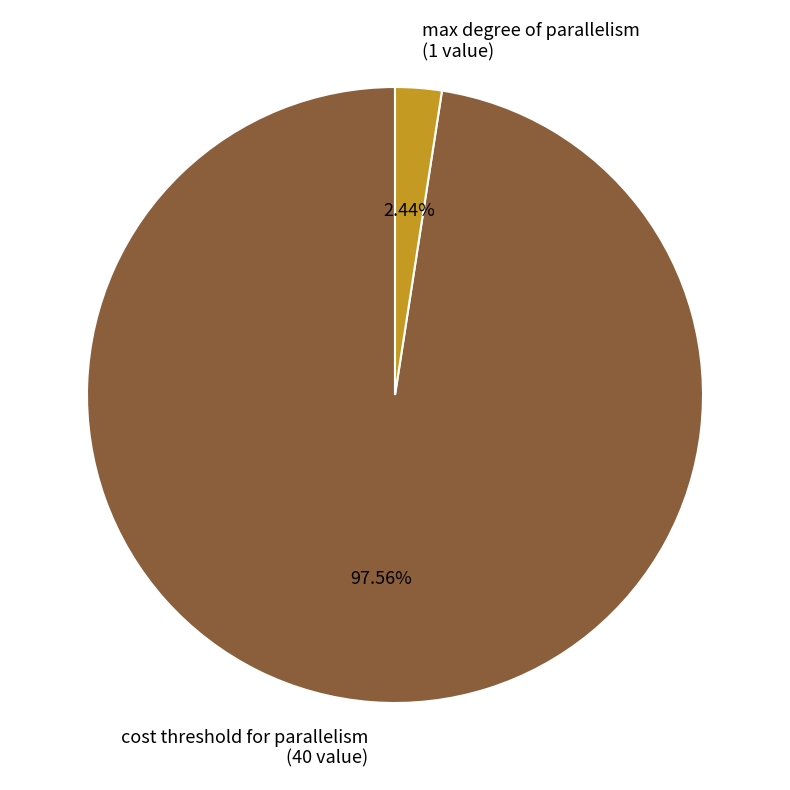

What is the largest slice in the pie chart?

cost threshold for parallelism